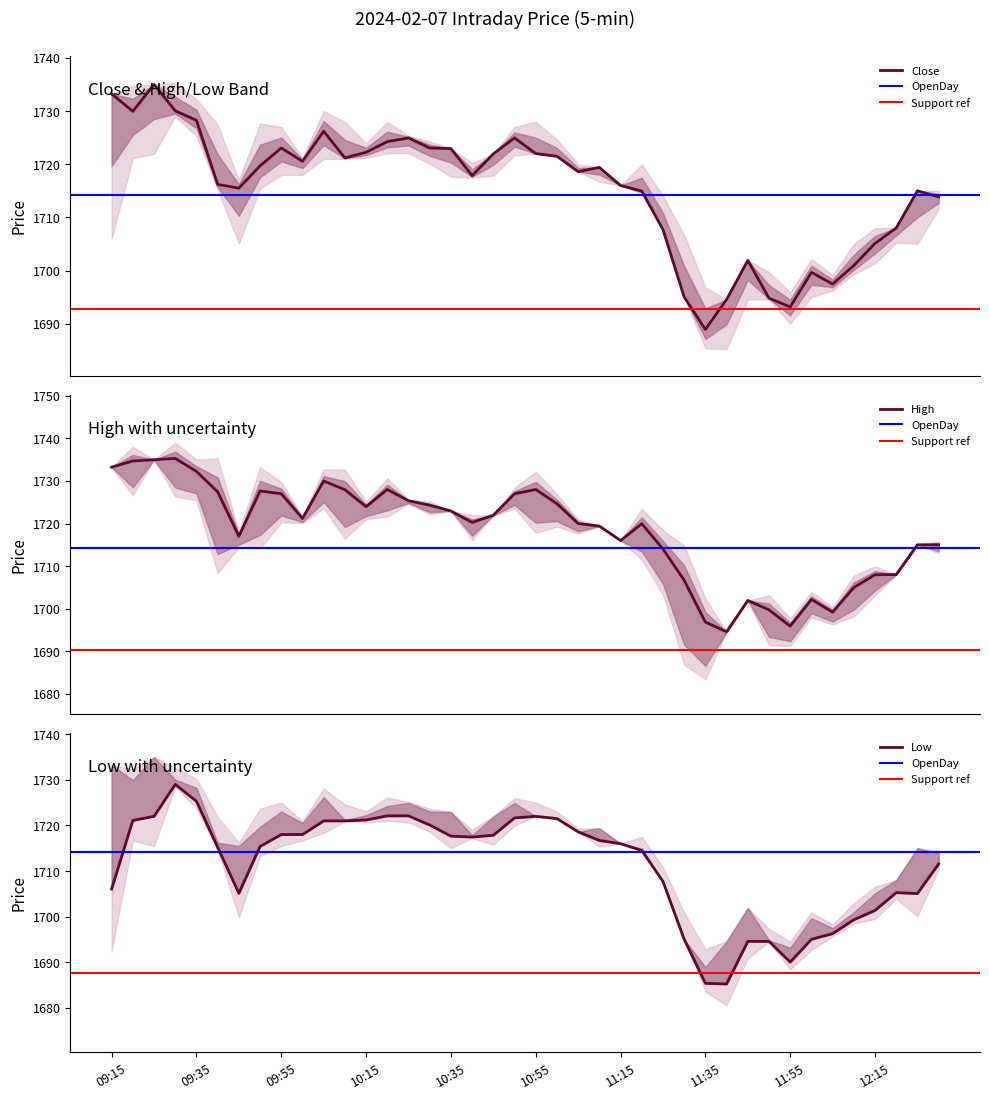

Which has a higher value, 10:45 or 11:50?

10:45